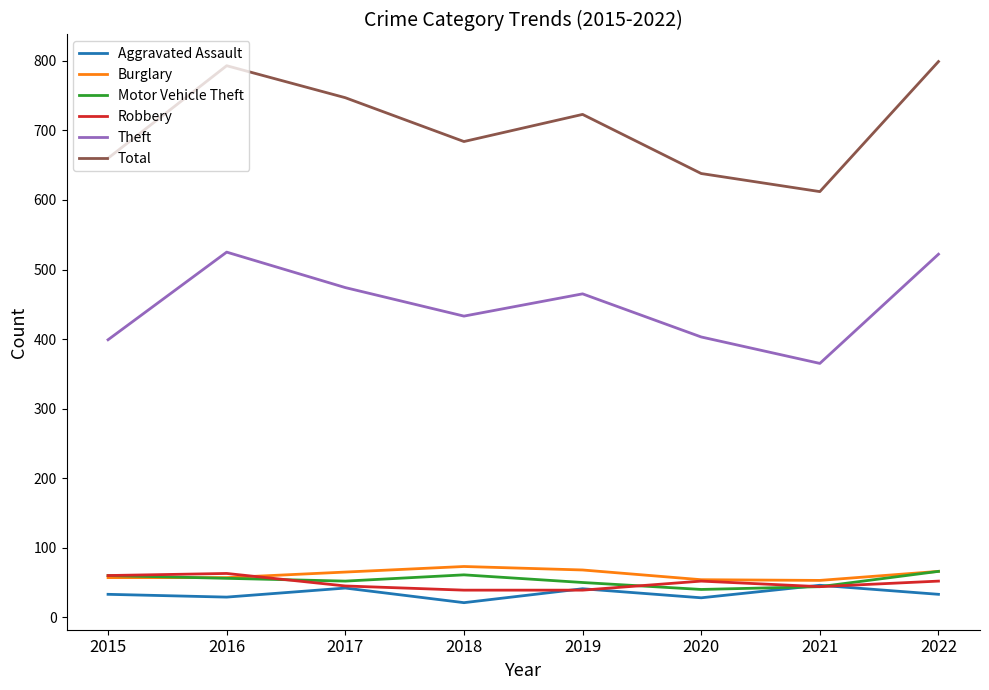

What is the difference between the maximum and second lowest values in the Aggravated Assault series?

18